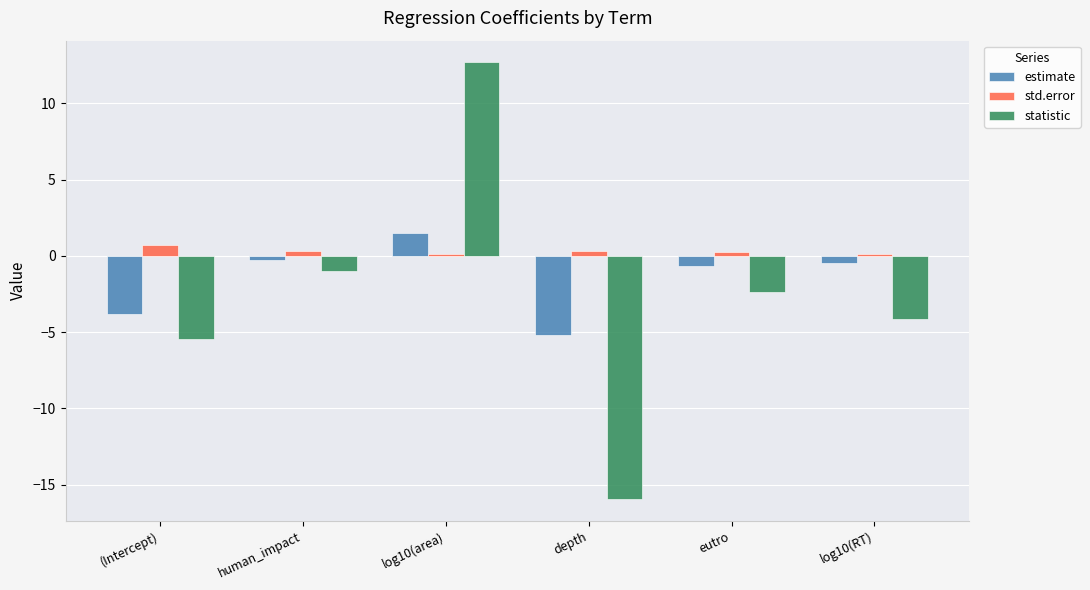

What is the sum of the estimate values at (Intercept) and human_impact?

-4.1